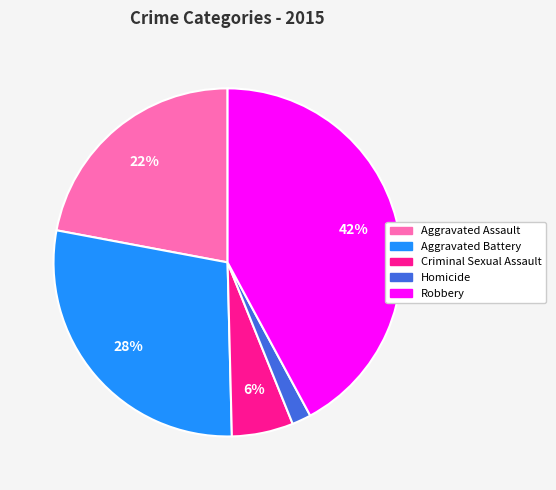

Between Robbery and Criminal Sexual Assault, which is larger?

Robbery